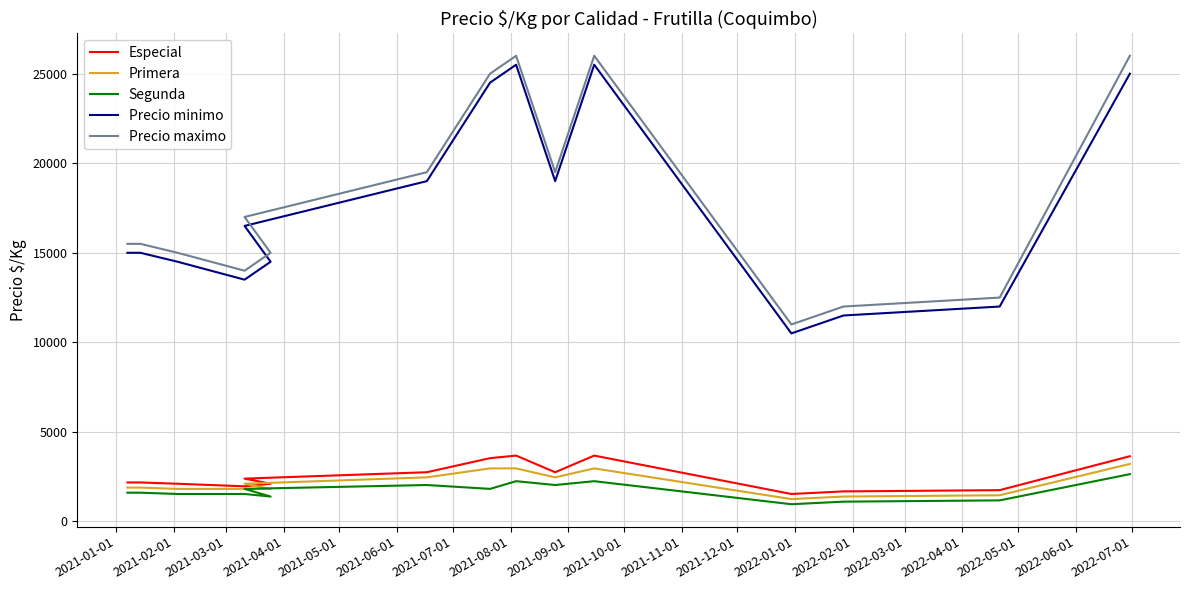

Rank the series by their maximum value, from lowest to highest.

Segunda, Primera, Especial, Precio minimo, Precio maximo